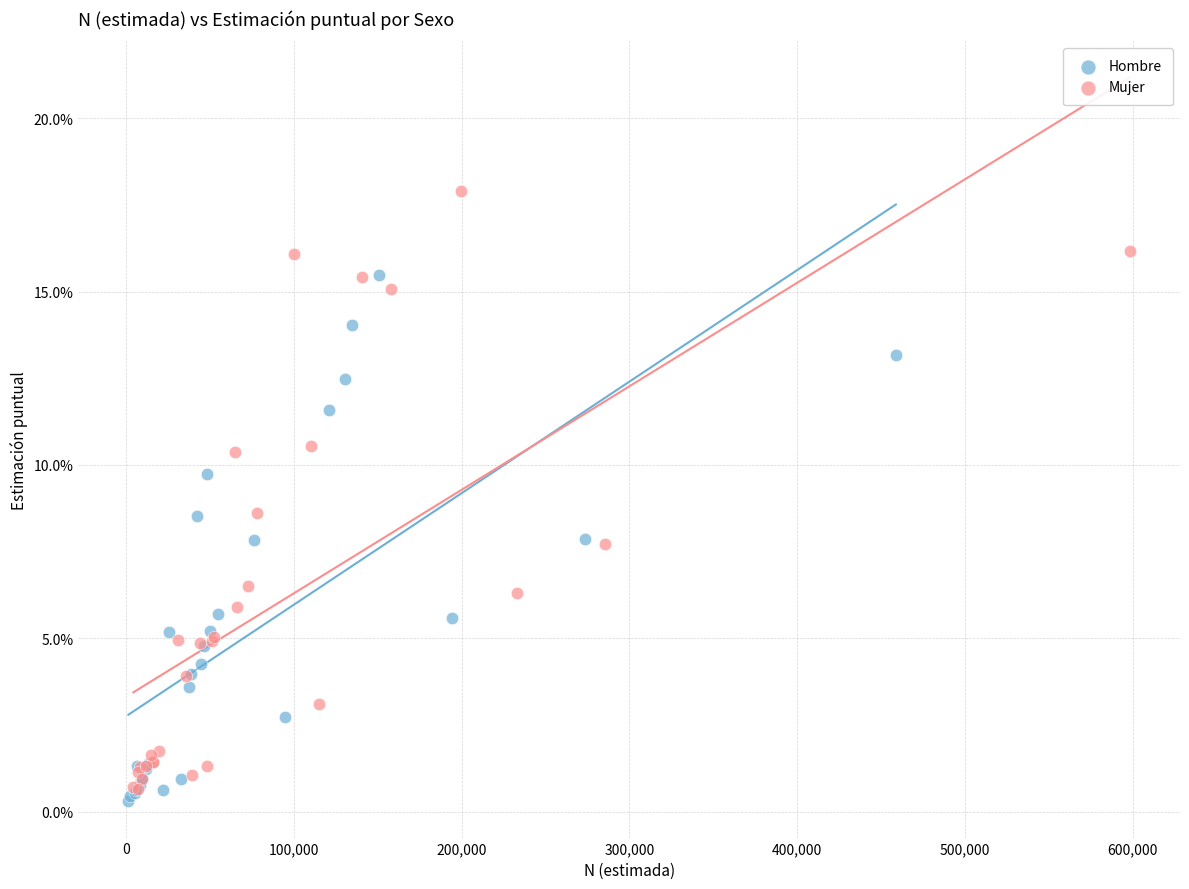

What are all the series names shown in the legend?

Hombre, Mujer